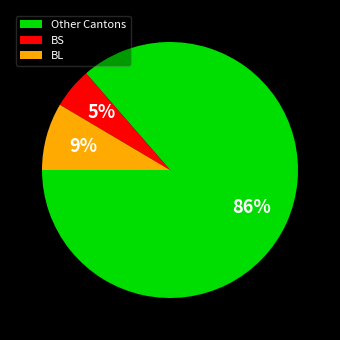

Which category has the biggest portion of the pie?

Other Cantons